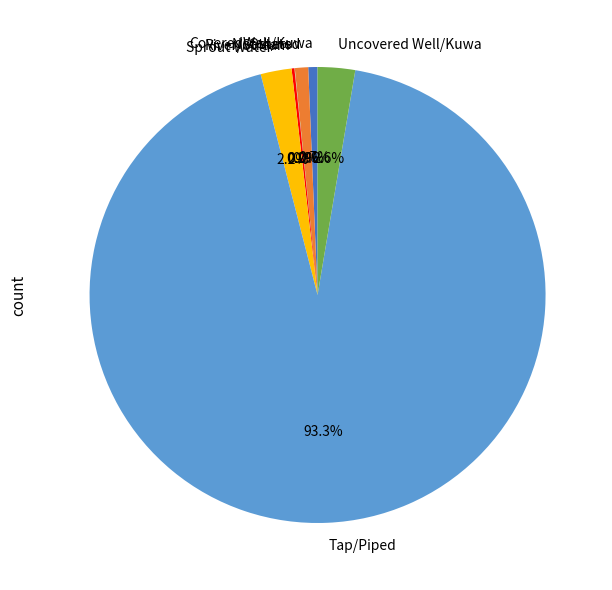

Which slice represents more than half of the pie?

Tap/Piped